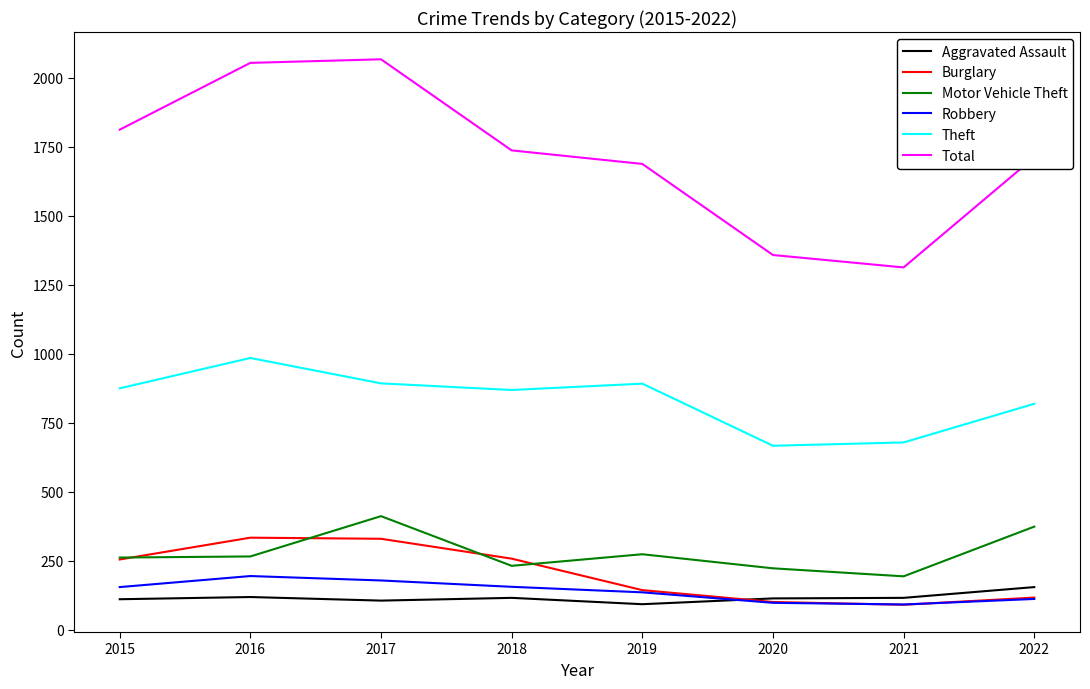

Which series ends up on top after the final intersection of Aggravated Assault and Robbery?

Aggravated Assault